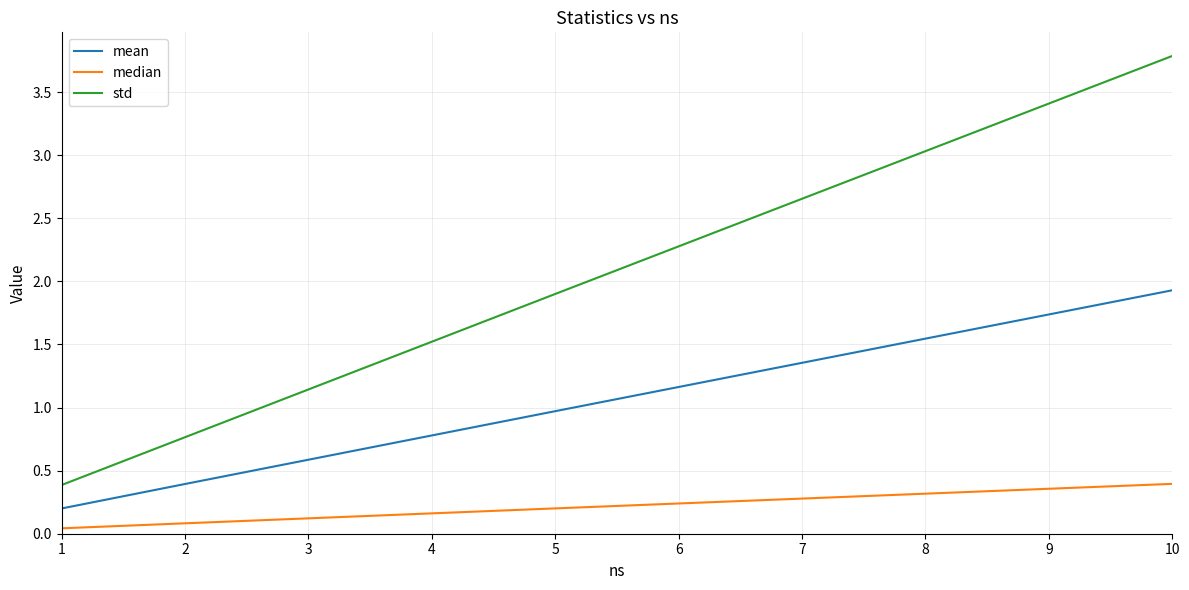

List the series in order of their peak value, lowest first.

median, mean, std